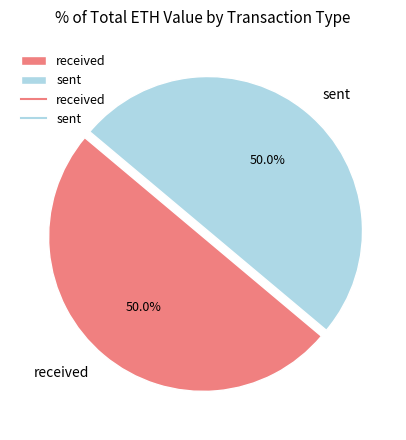

To the nearest percent, what portion does sent represent?

50%